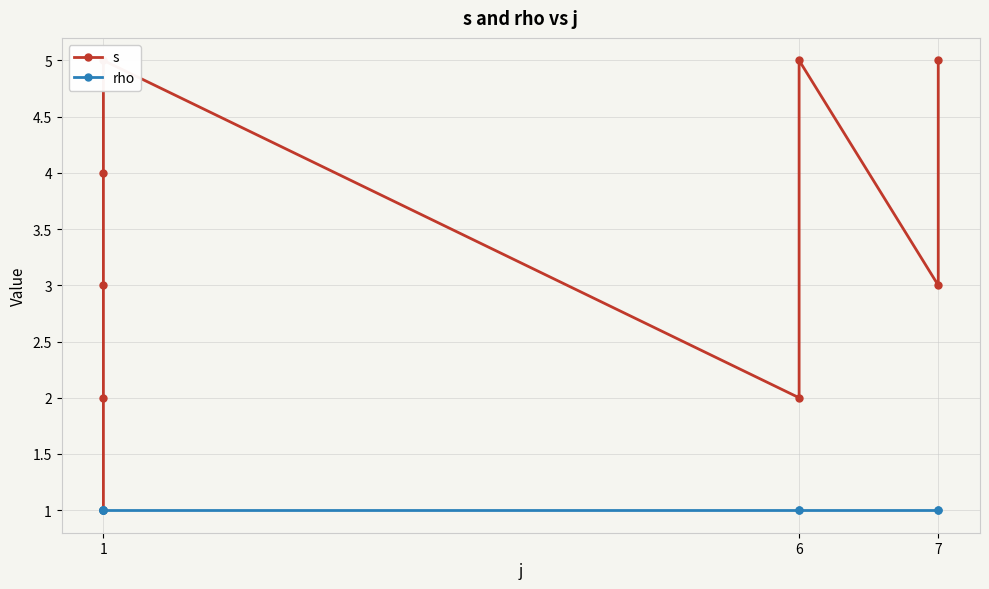

Which category has the lowest value in the s series?

1